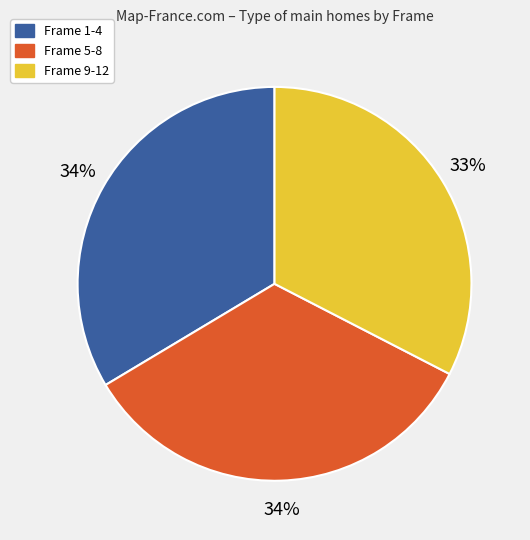

How many segments does this pie chart have?

3